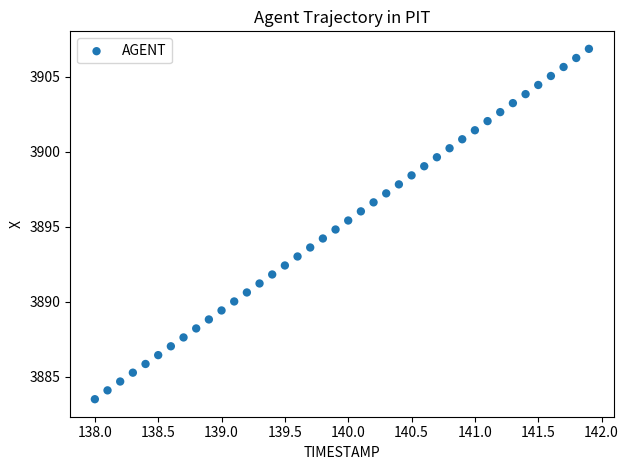

What is the range of Y values (max minus min)?

23.4